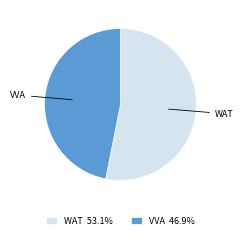

Which category has the biggest portion of the pie?

WAT